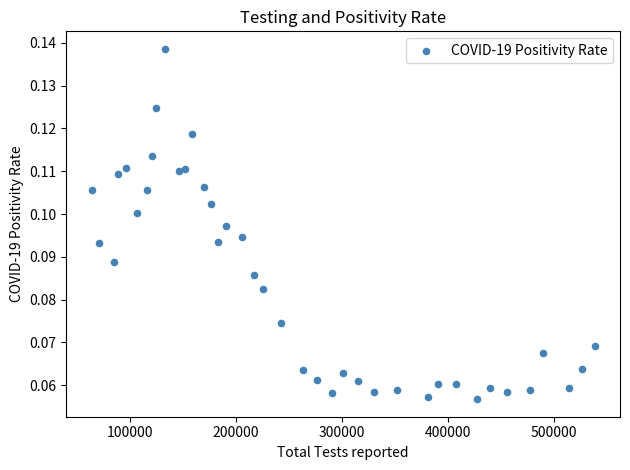

What is the range of X values (max minus min)?

474421.0